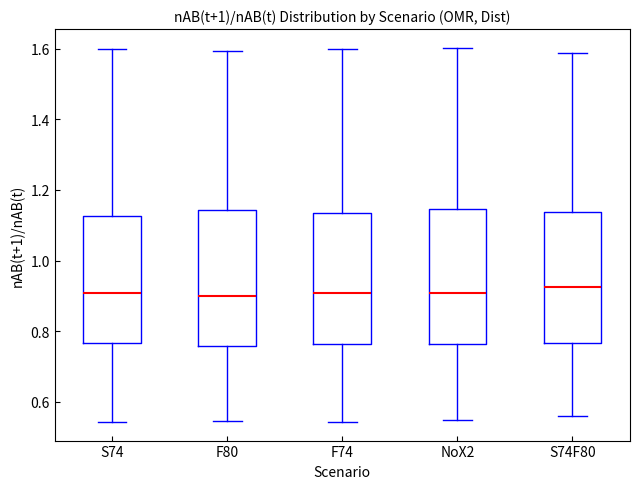

Reading left to right, read every box against the y-axis: the position of its median line, the range the box covers, and the ends of its whiskers. The values are not printed on the chart, so give them approximately, as read against the axis.

S74: median 0.90, box 0.76 to 1.12, whiskers 0.54 to 1.60
F80: median 0.90, box 0.76 to 1.14, whiskers 0.54 to 1.60
F74: median 0.90, box 0.76 to 1.14, whiskers 0.54 to 1.60
NoX2: median 0.90, box 0.76 to 1.14, whiskers 0.54 to 1.60
S74F80: median 0.92, box 0.76 to 1.14, whiskers 0.56 to 1.58